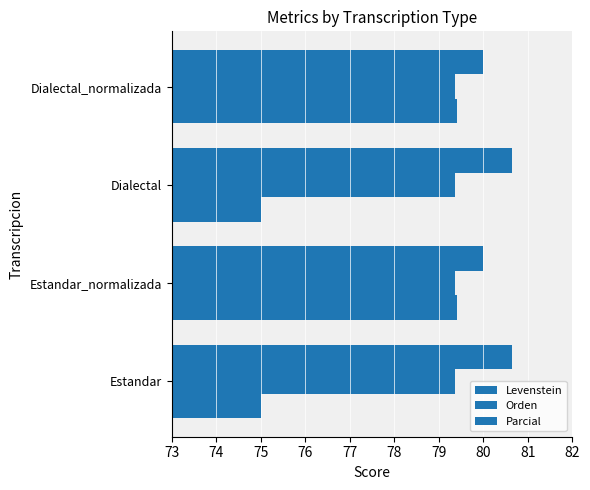

What is the value of the Parcial bar at the 1st from the left?

80.6